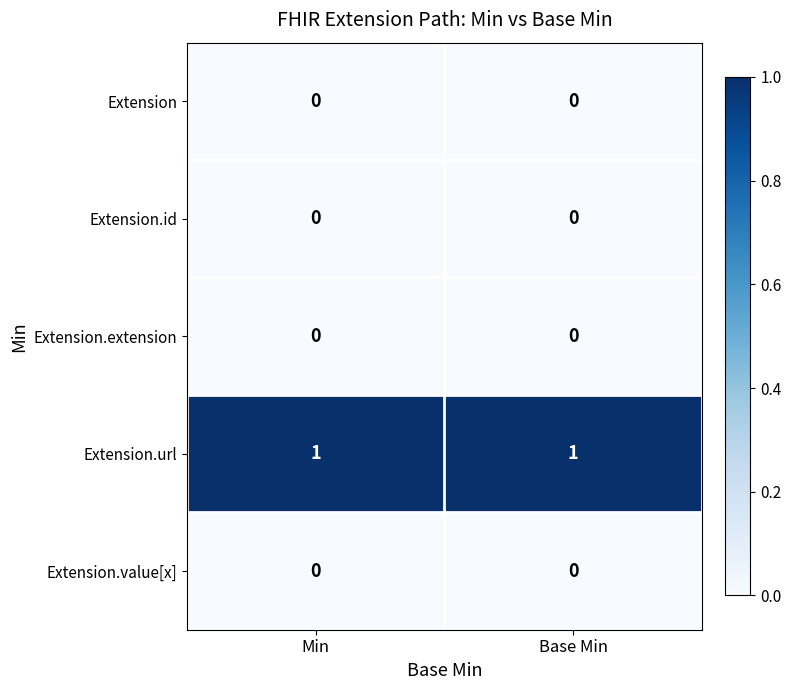

What is the spread (max minus min) of values at Base Min?

1